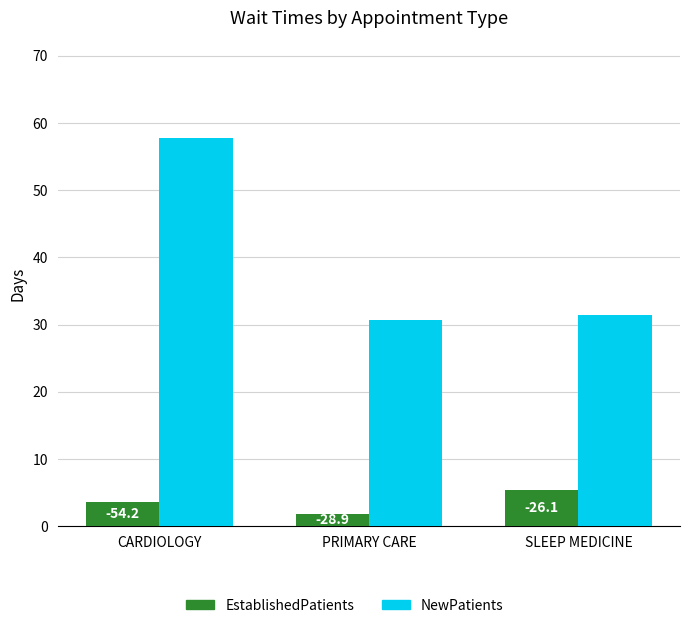

What are all the series names shown in the legend?

EstablishedPatients, NewPatients